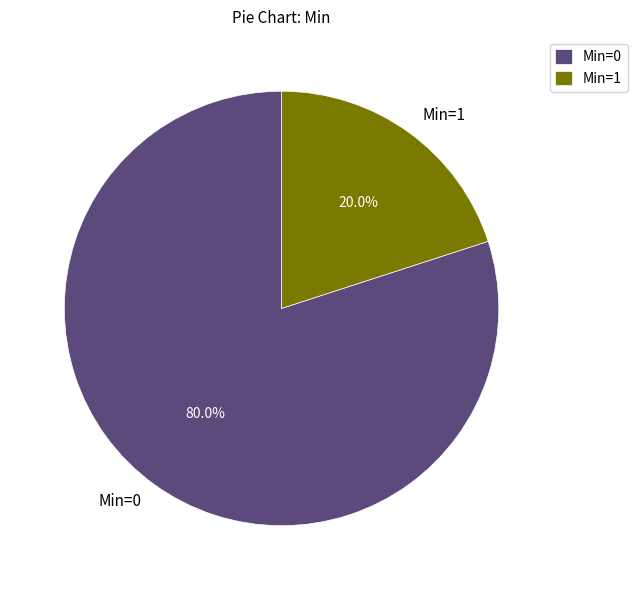

How many segments does this pie chart have?

2